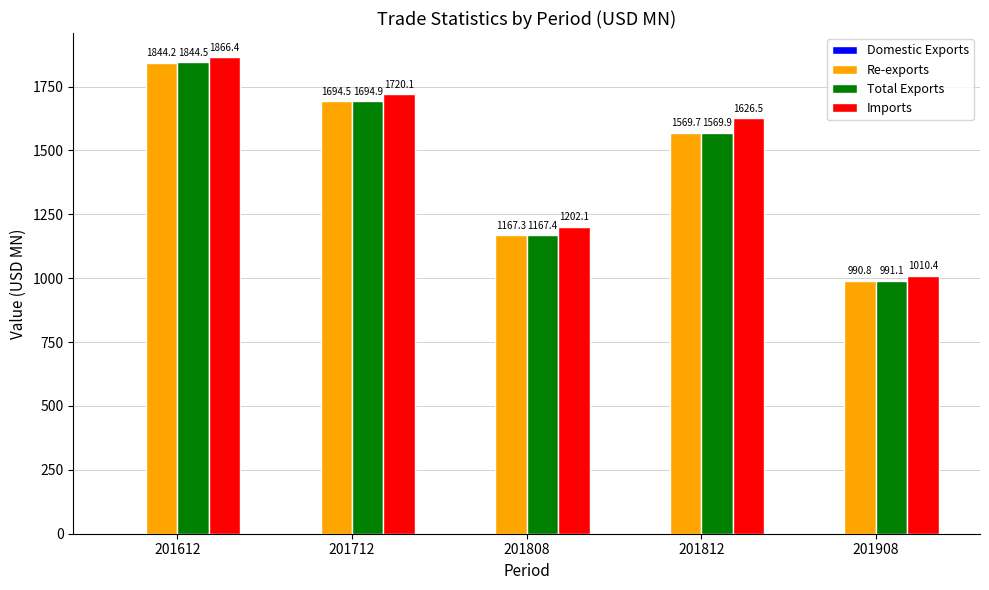

Does the chart contain stacked bars?

No